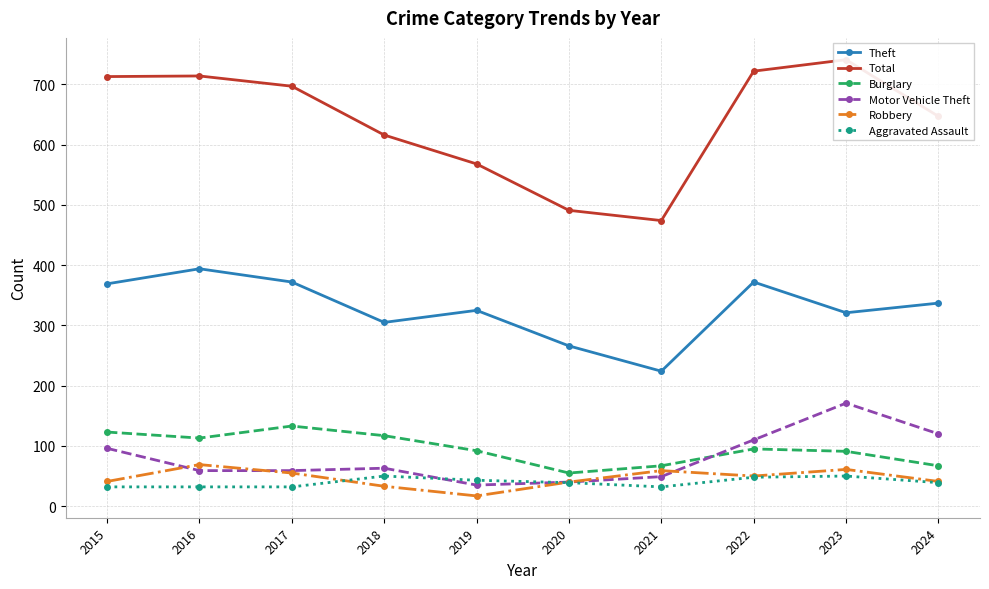

What are all the series names shown in the legend?

Theft, Total, Burglary, Motor Vehicle Theft, Robbery, Aggravated Assault